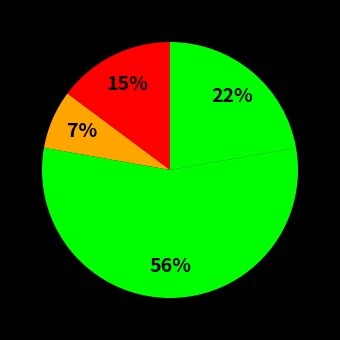

Count the number of slices in the pie.

4